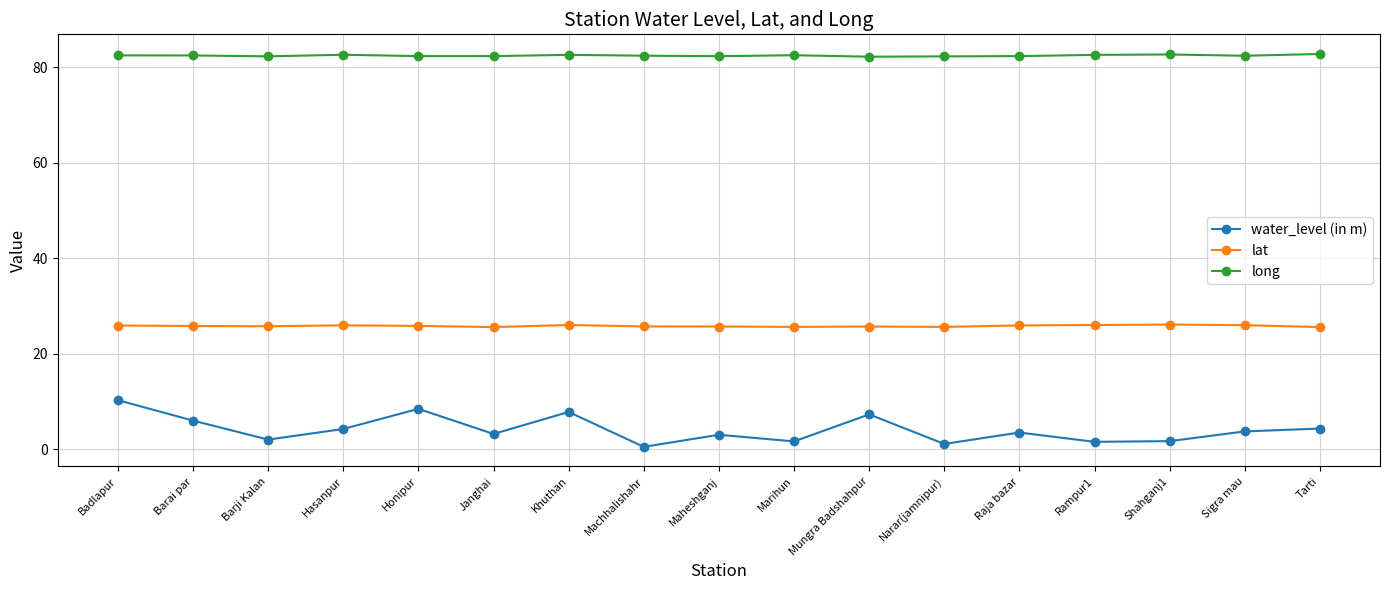

Is this an area chart (filled region under the line)?

No